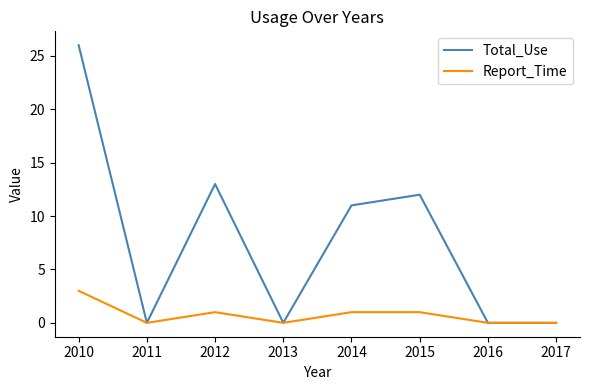

The value of Total_Use at 2013 is -11. True or false?

False